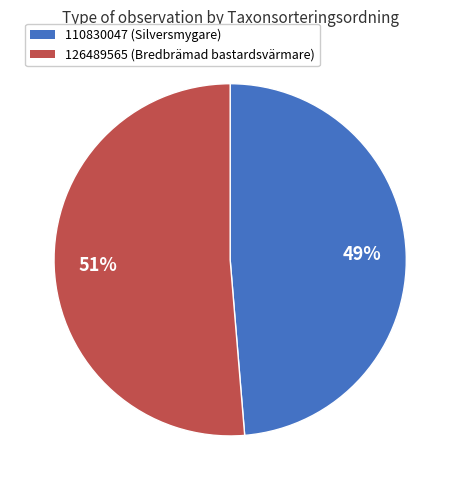

Which has a higher value, 110830047 or 126489565?

126489565